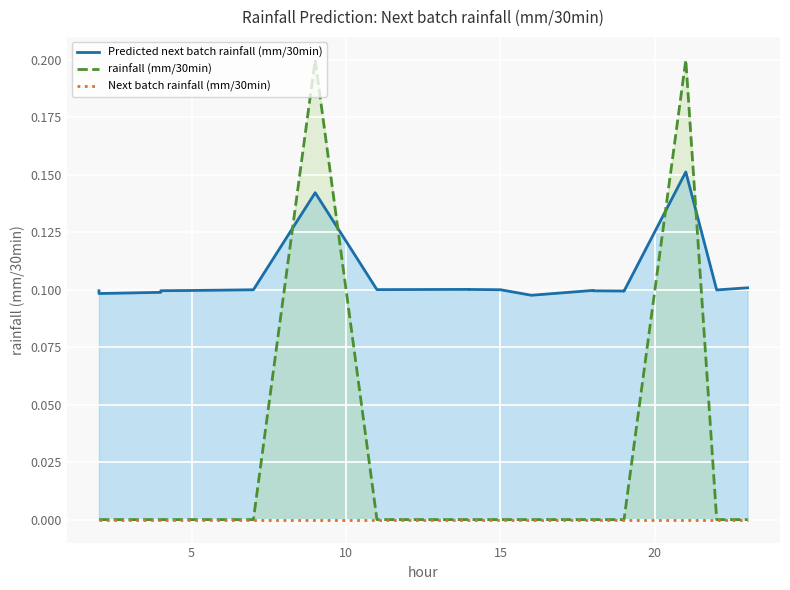

Count the rainfall (mm/30min) values in the range 0 to 1.

20